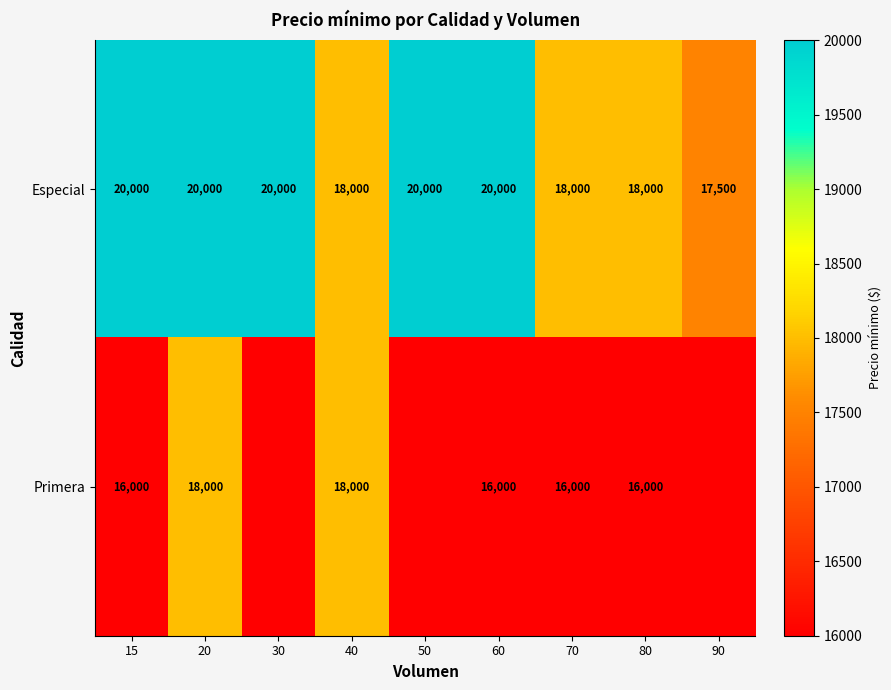

What is the difference between the maximum and minimum values in the Especial series?

2500